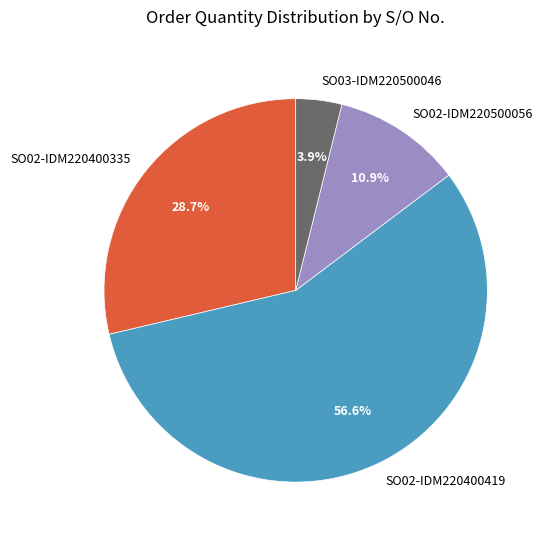

Between SO02-IDM220400335 and SO03-IDM220500046, which is larger?

SO02-IDM220400335